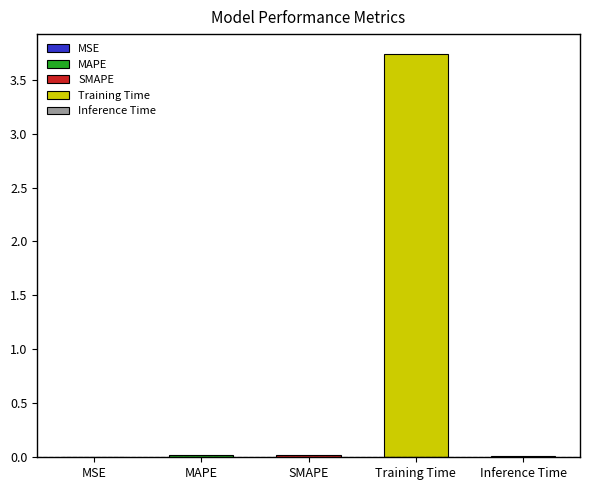

How many bars are there in total?

5